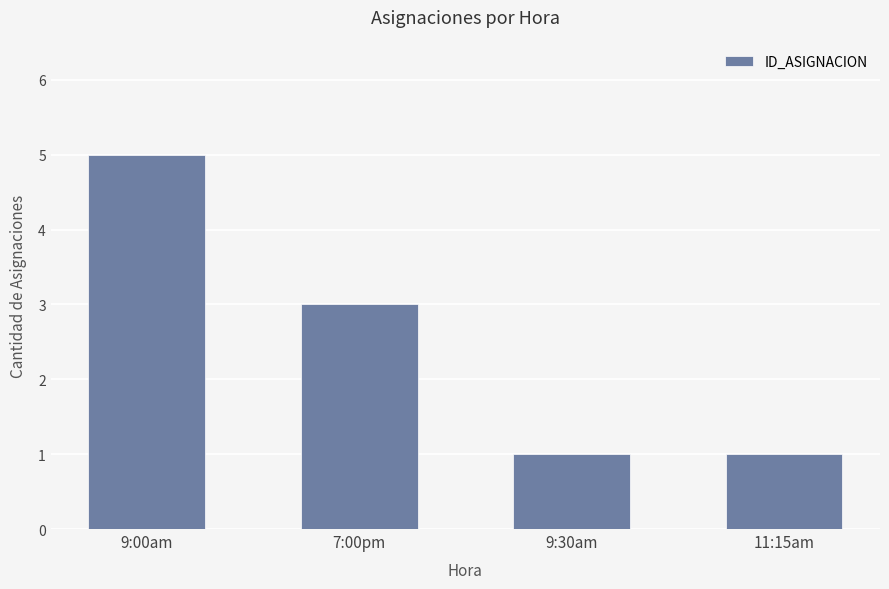

Does the chart contain any negative values?

No